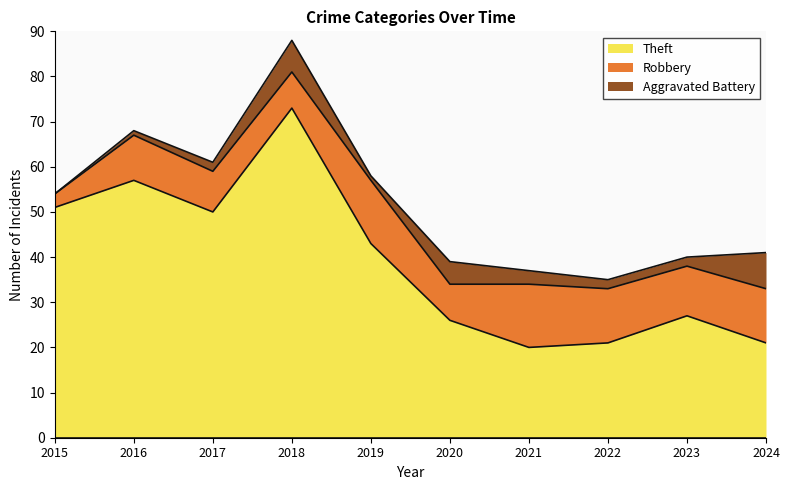

At which category is the sum across all series the highest?

2018